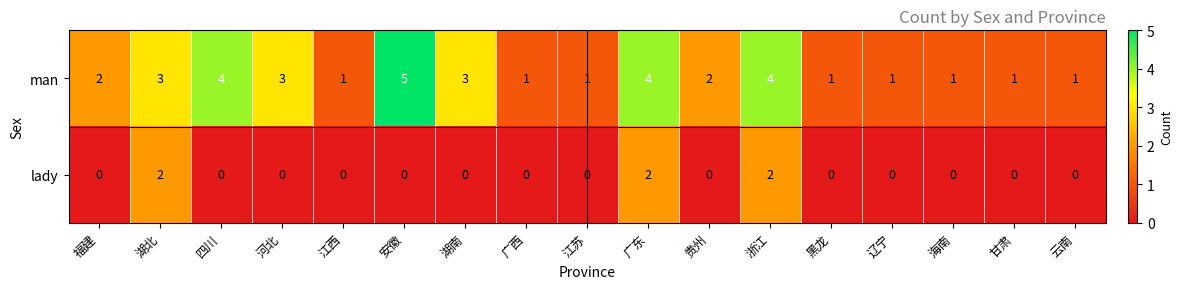

At 江苏, list the series in order from smallest to largest.

lady, man